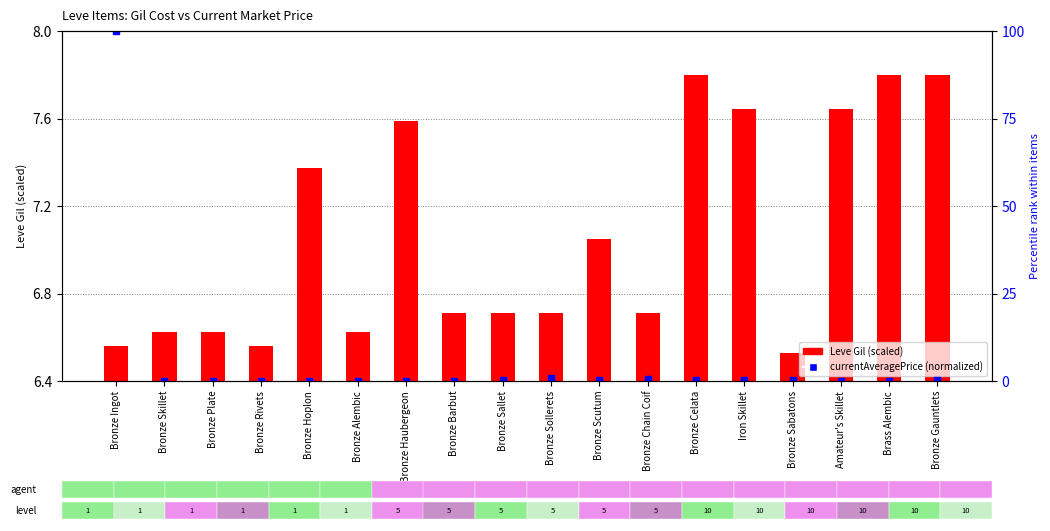

List the labels in order of Leve Gil (scaled) value, smallest first.

Bronze Sabatons, Bronze Rivets, Bronze Ingot, Bronze Skillet, Bronze Plate, Bronze Alembic, Bronze Barbut, Bronze Sallet, Bronze Sollerets, Bronze Chain Coif, Bronze Scutum, Bronze Hoplon, Bronze Haubergeon, Iron Skillet, Amateur's Skillet, Bronze Celata, Brass Alembic, Bronze Gauntlets